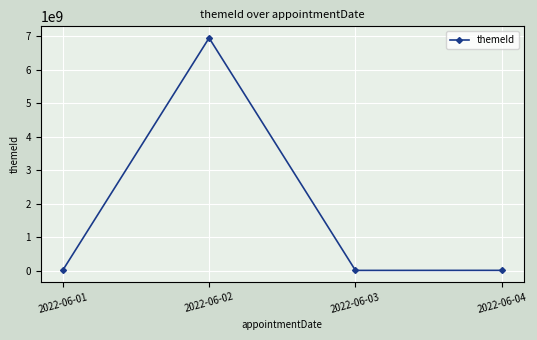

At which category does the chart reach its peak across all series?

2022-06-02